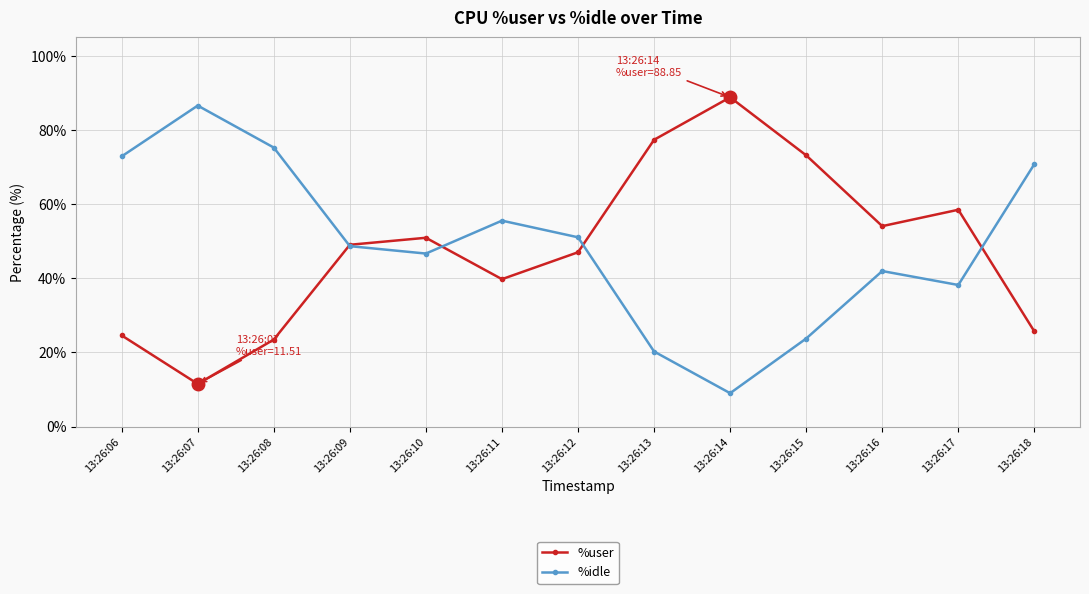

What is the maximum value for %idle?

86.6